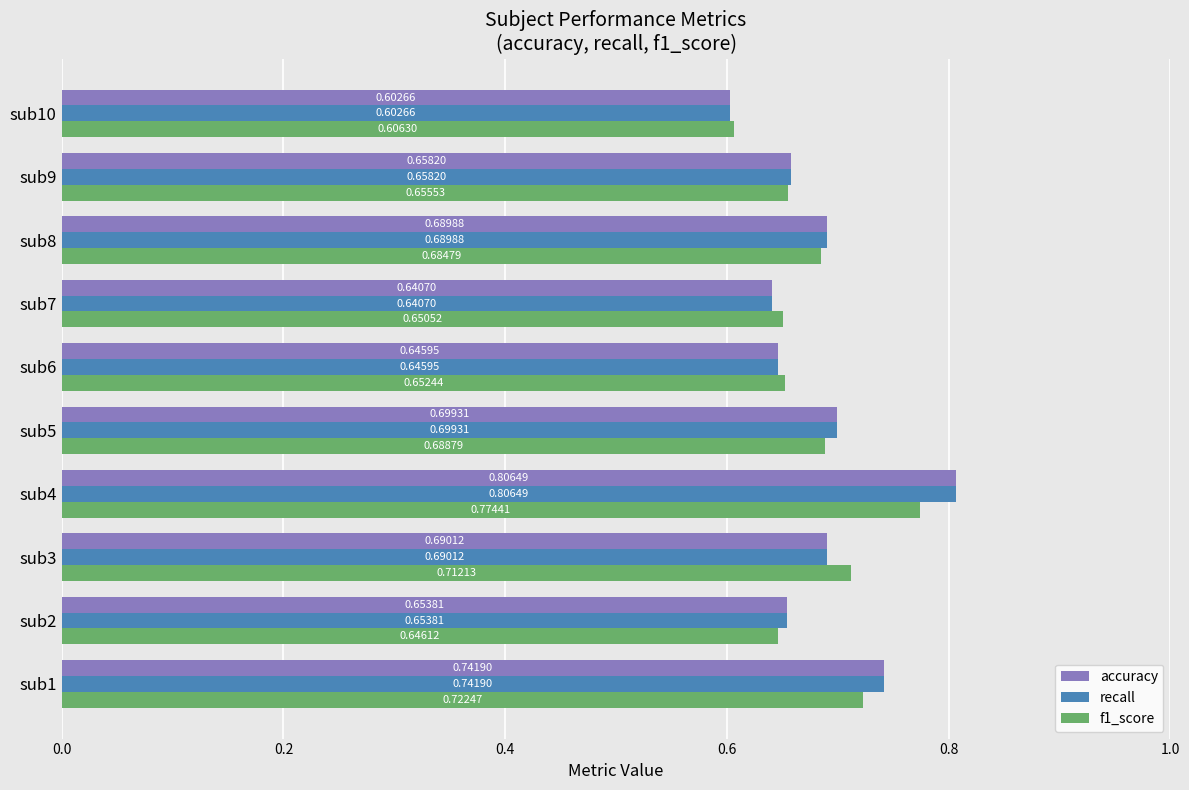

List the labels in order of f1_score value, smallest first.

sub10, sub2, sub7, sub6, sub9, sub8, sub5, sub3, sub1, sub4